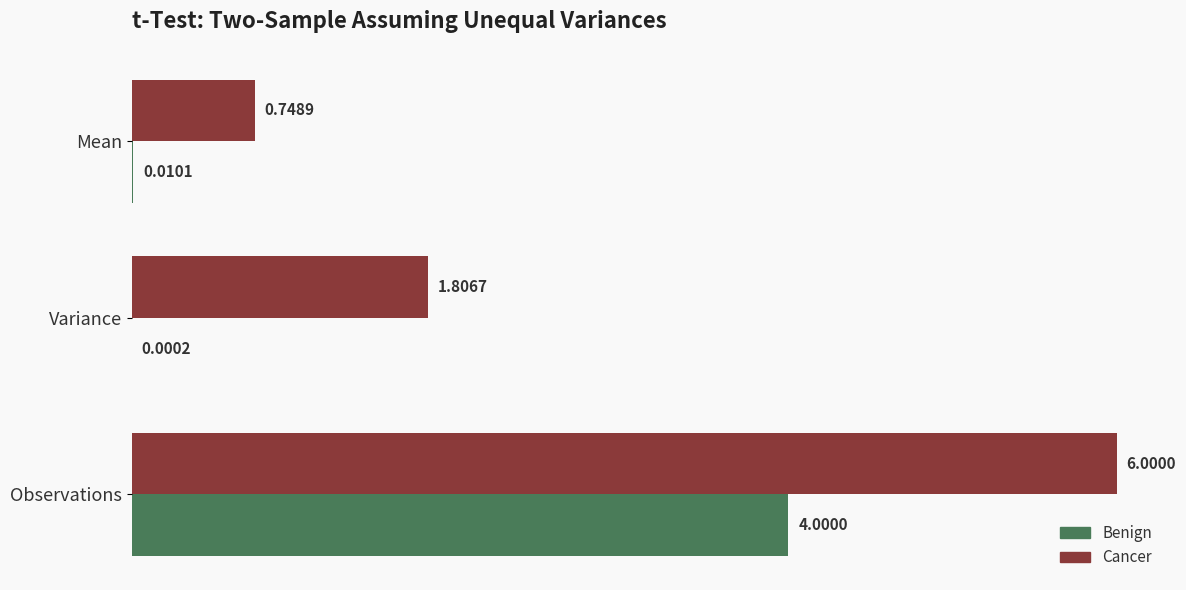

What is the sum of all Cancer values?

8.6